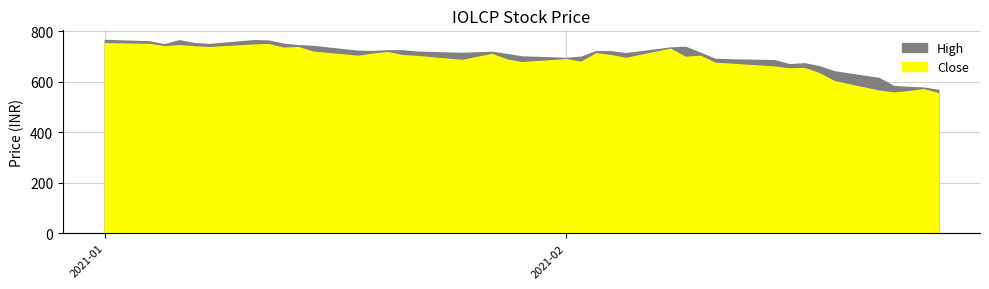

True or false: High has a value of 614.3 at 35.

True